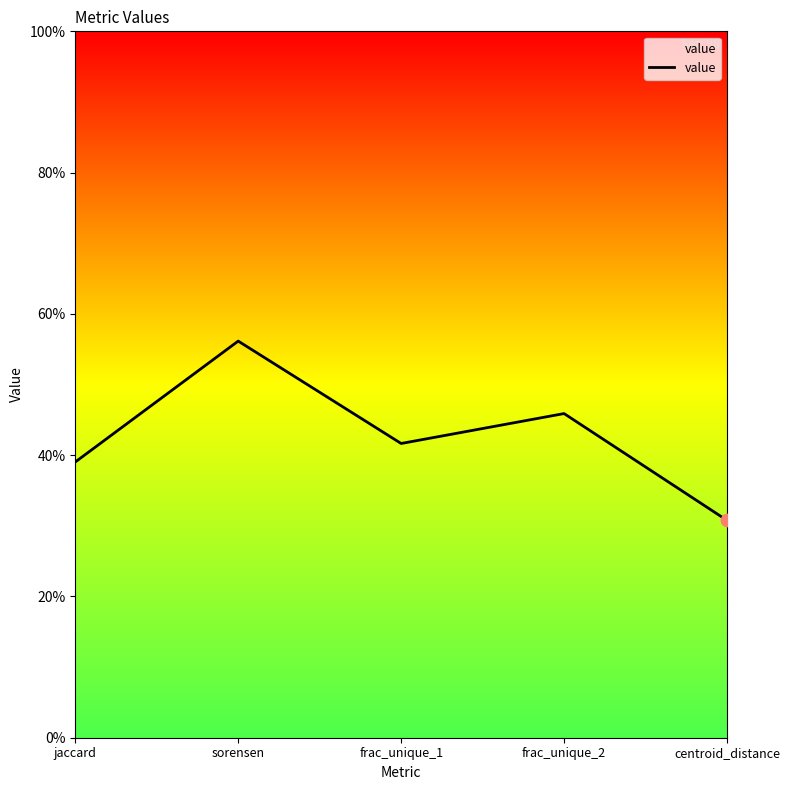

What is the change in value from sorensen to frac_unique_1?

-0.1